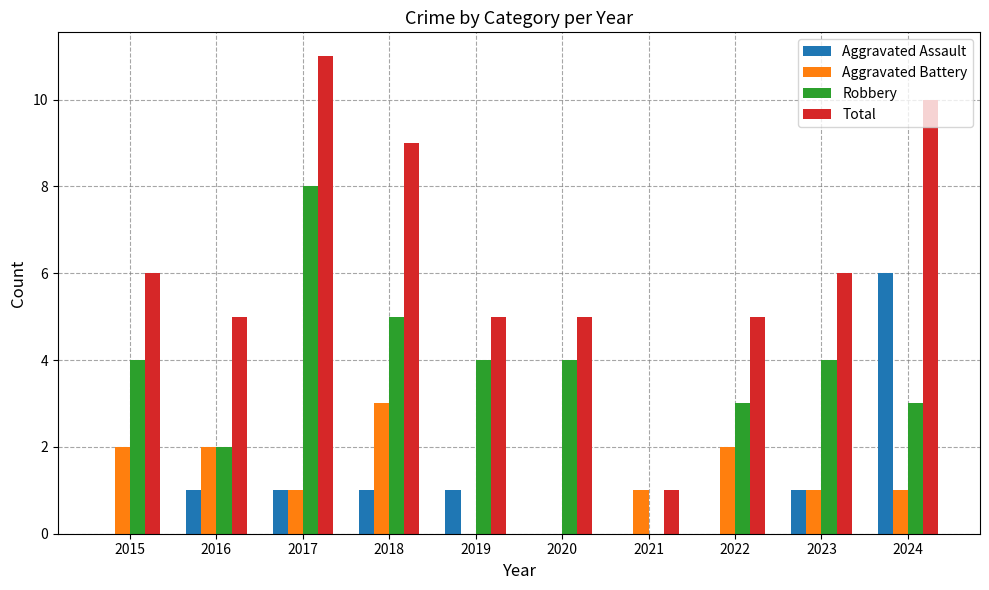

Is it true that Robbery equals 2 at 2015?

False